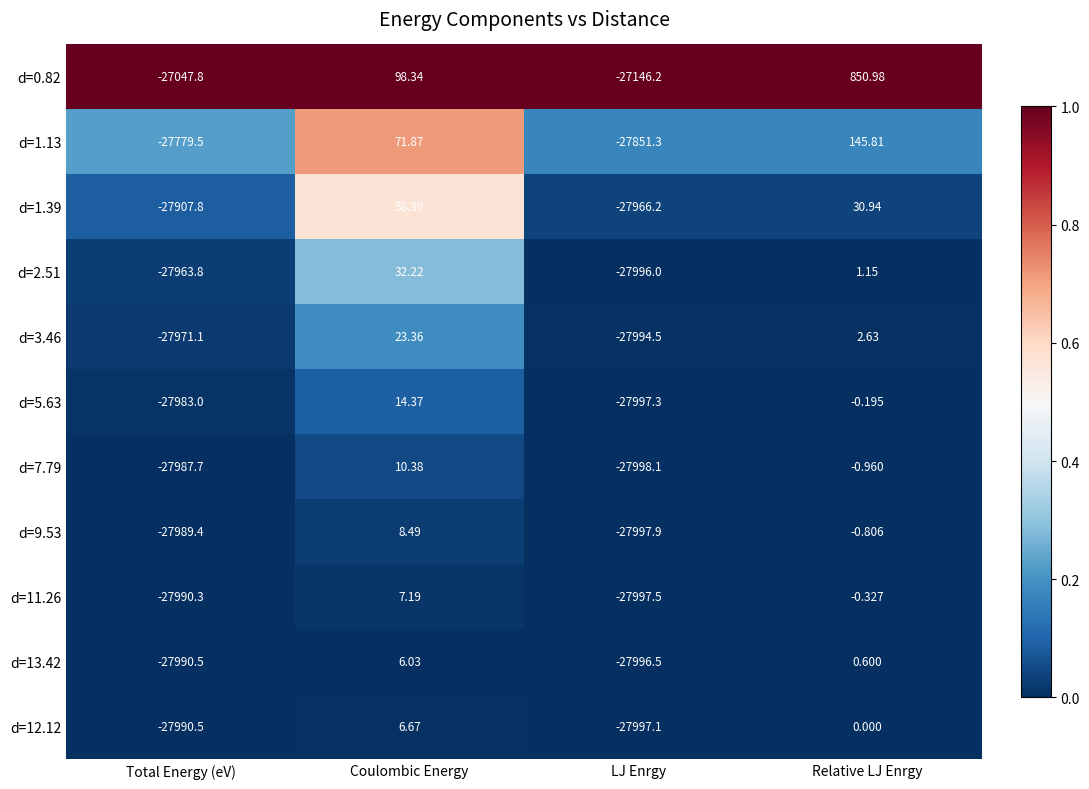

Is the value of d=3.46 at Relative LJ Enrgy greater than the value of d=2.51 at Relative LJ Enrgy?

Yes